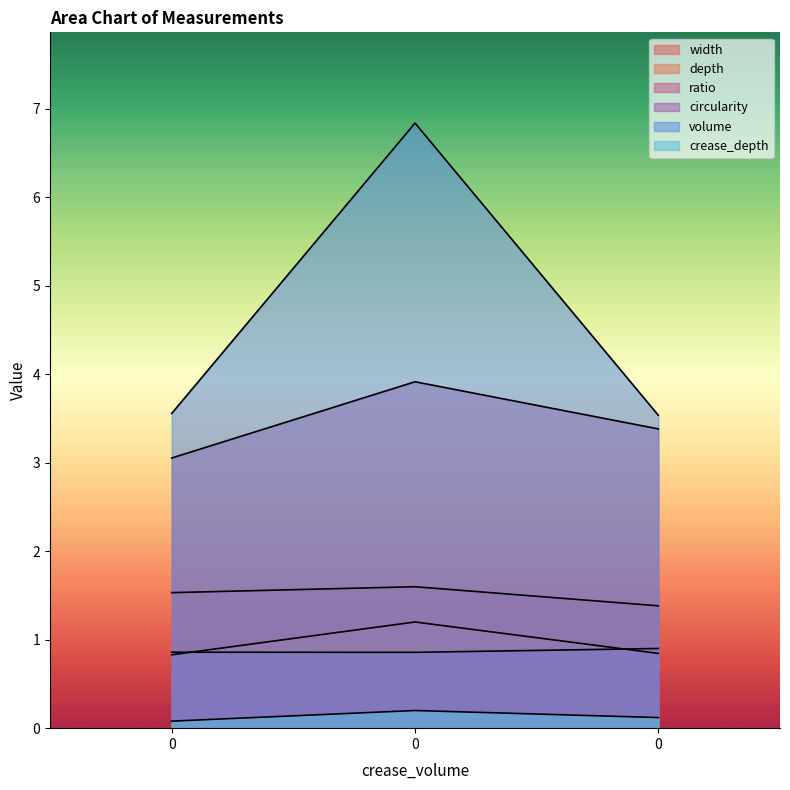

List the labels in order of crease_depth value, largest first.

0, 0, 0